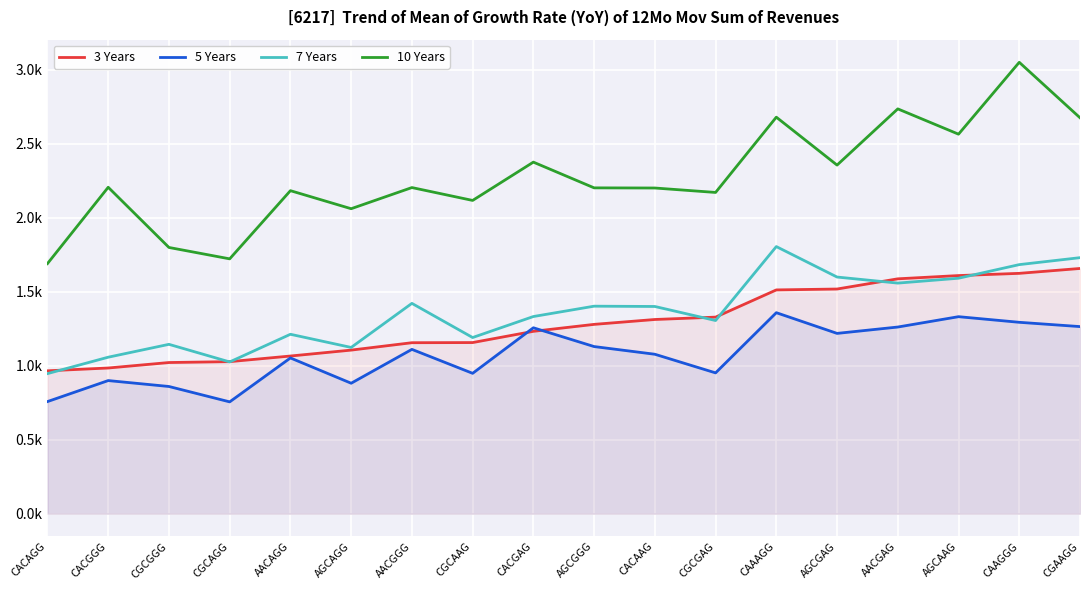

What are all the series names shown in the legend?

3 Years, 5 Years, 7 Years, 10 Years